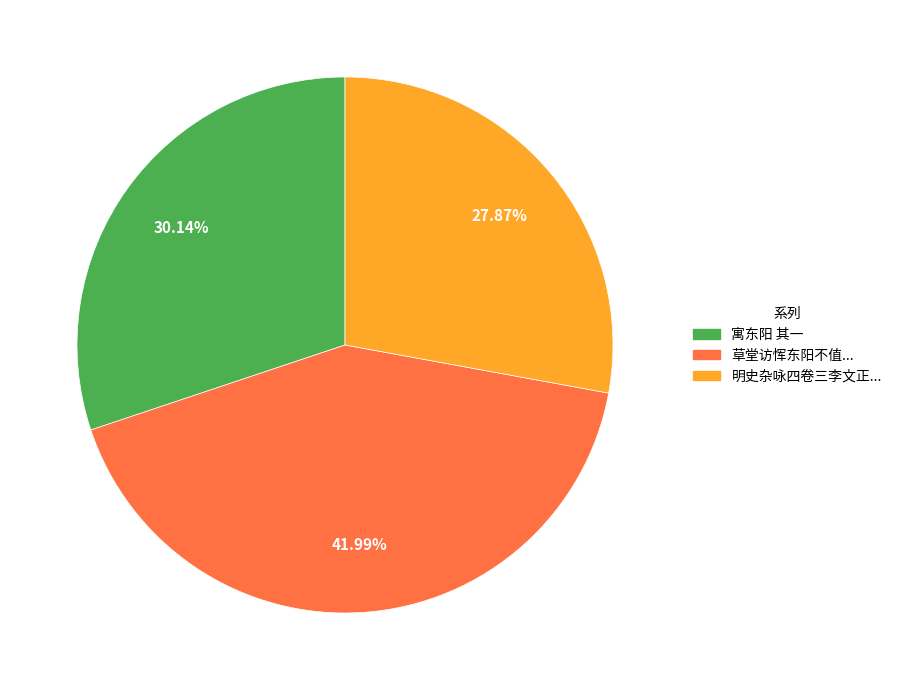

What is the ratio of the value at 草堂访恽东阳不值... to the value at 寓东阳 其一?

1.4